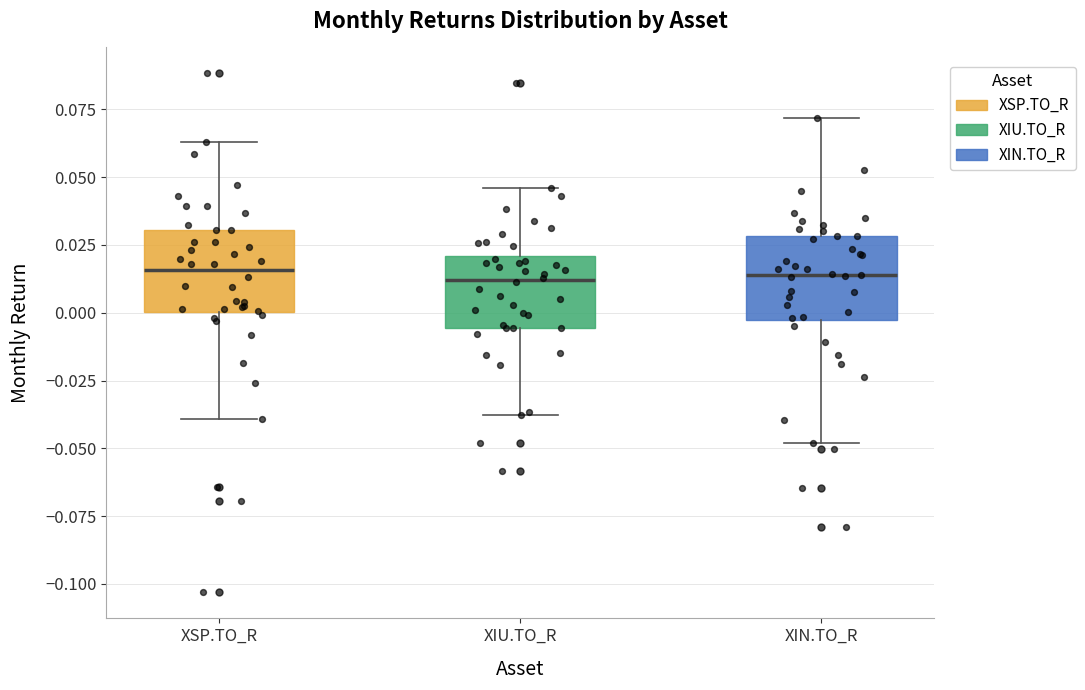

Reading left to right, transcribe this box plot: for each box, give where its median line is, the range the box spans, and where its two whiskers end, as read against the y-axis. The values are not printed on the chart, so give them approximately, as read against the axis.

XSP.TO_R: median 0.015, box 0.000 to 0.030, whiskers -0.040 to 0.065
XIU.TO_R: median 0.010, box -0.005 to 0.020, whiskers -0.040 to 0.045
XIN.TO_R: median 0.015, box -0.005 to 0.030, whiskers -0.050 to 0.070